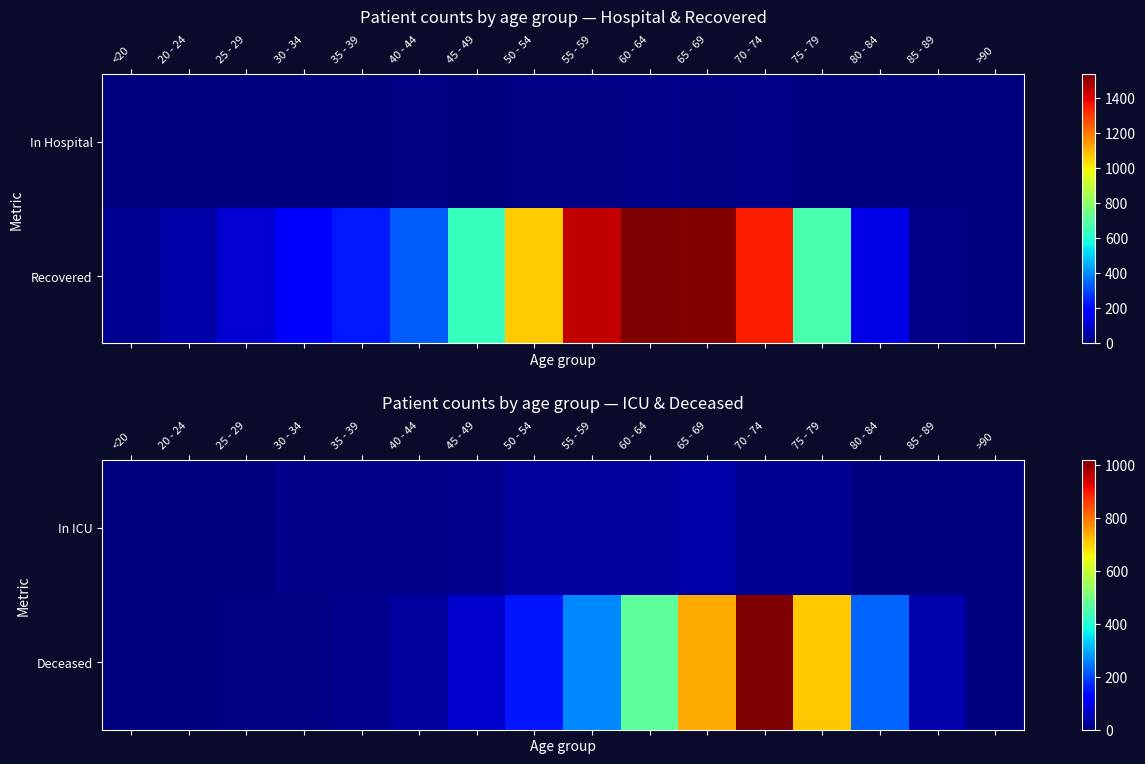

How many data points in Deceased are less than 68?

8